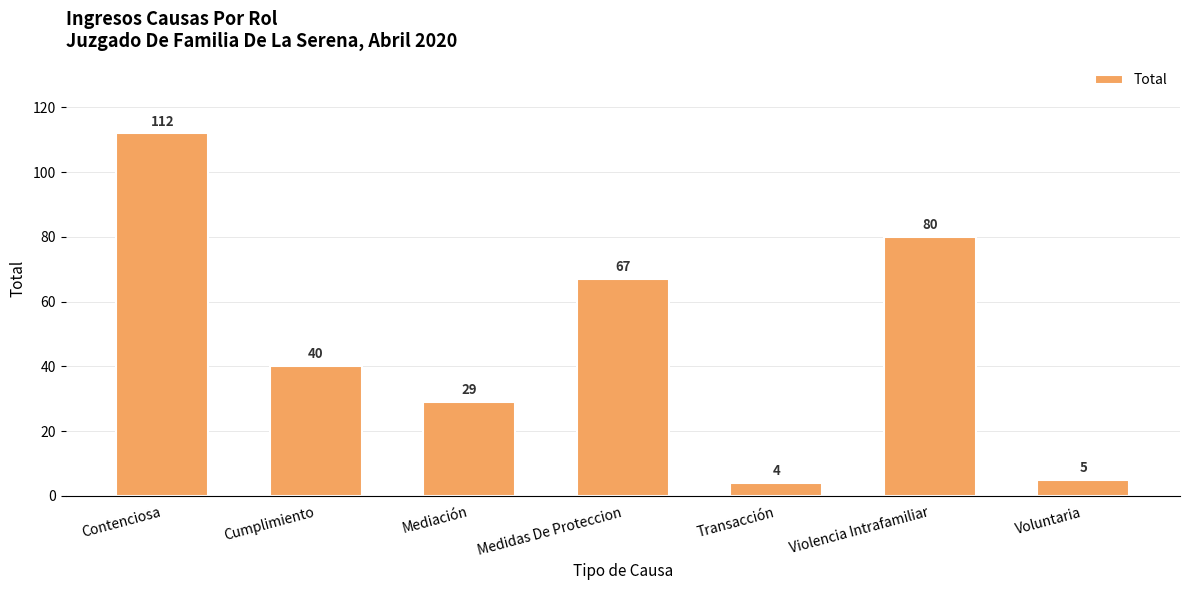

Approximately how many times larger is the value at Voluntaria compared to Medidas De Proteccion?

0.1